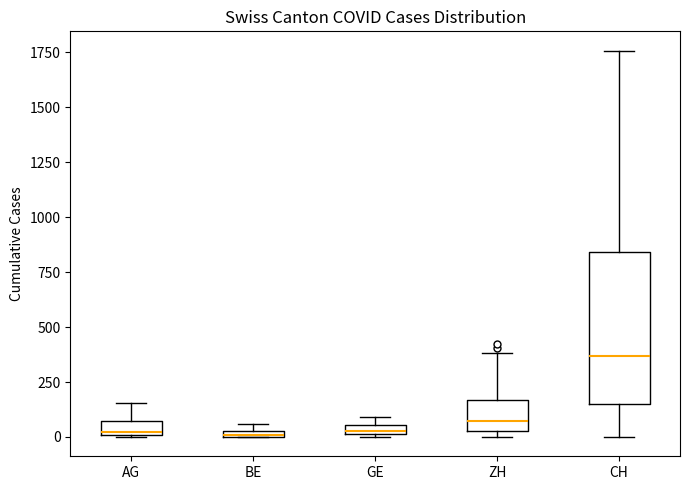

Where is the lower edge of the box for GE on the y-axis? The values are not printed on the chart, so give them approximately, as read against the axis.

0